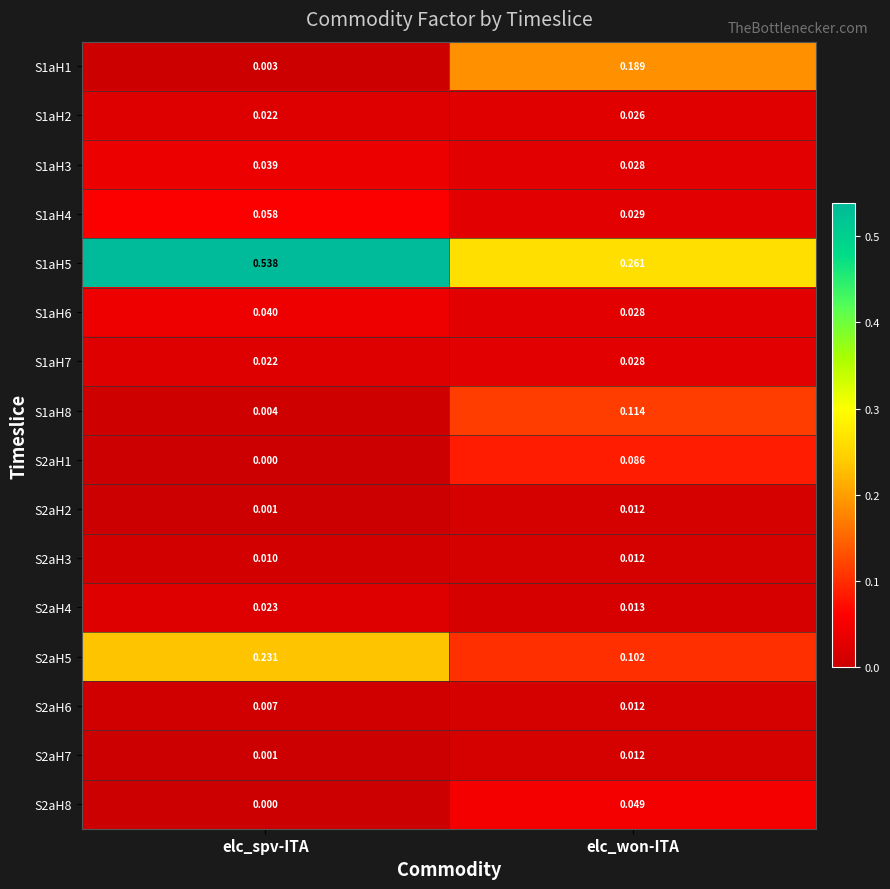

Where is S2aH7 nearest to the value 0?

elc_spv-ITA